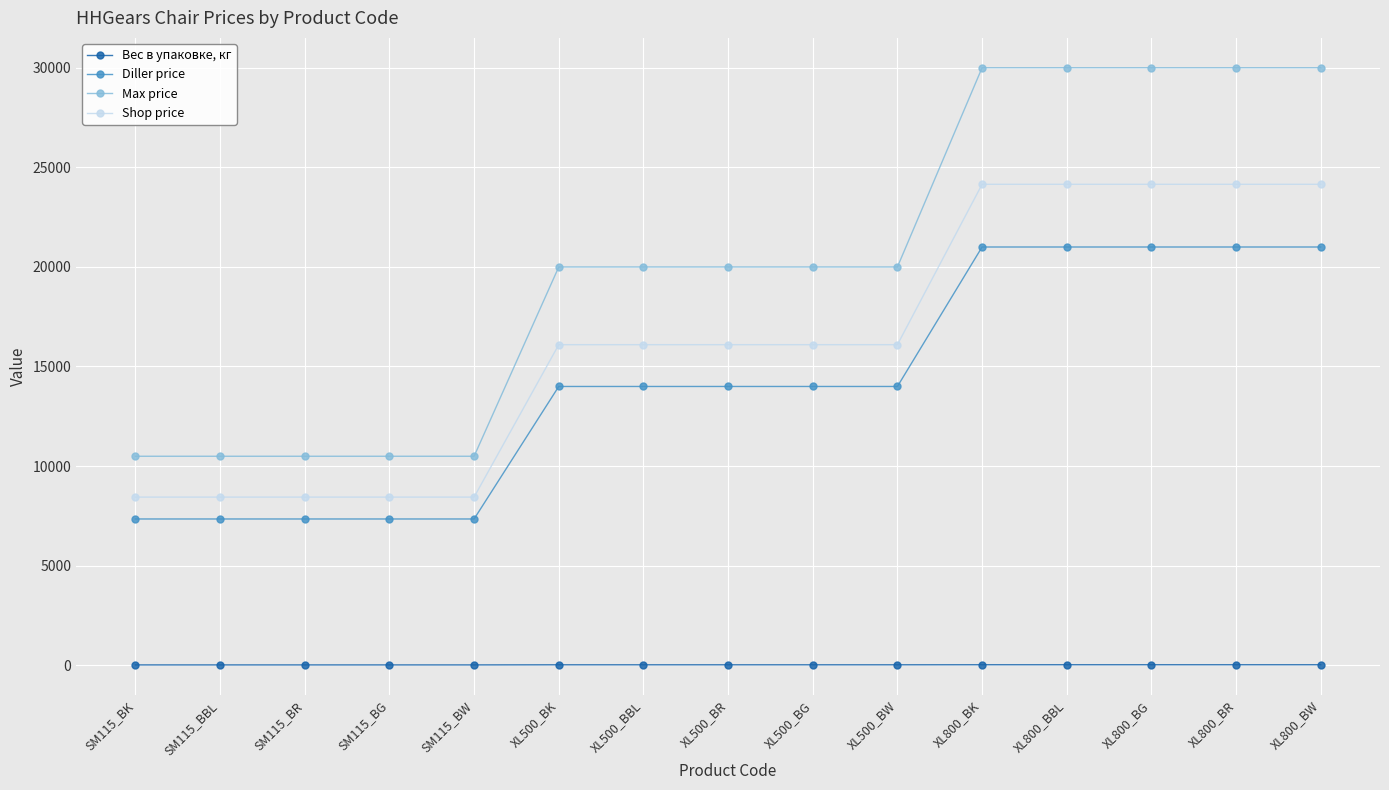

What are all the series names shown in the legend?

Вес в упаковке, кг, Diller price, Max price, Shop price